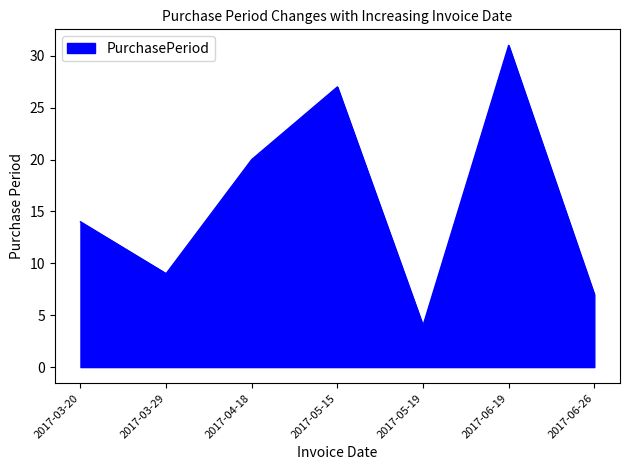

Reading left to right, what are all the values shown in this chart?

2017-03-20=14	2017-03-29=9	2017-04-18=20	2017-05-15=27	2017-05-19=4	2017-06-19=31	2017-06-26=7